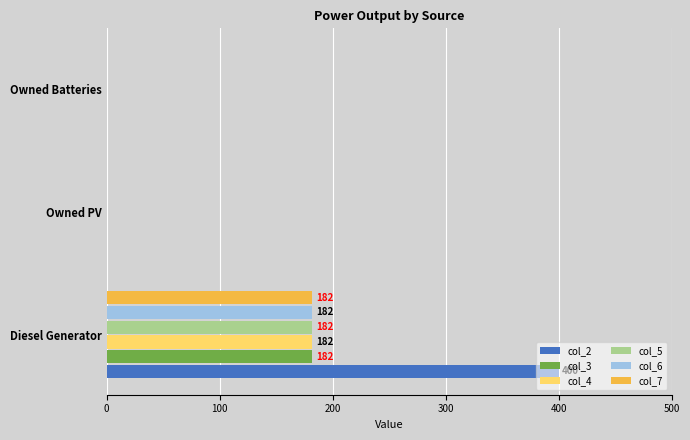

What is the sum of the col_5 values at Diesel Generator and Owned PV?

182